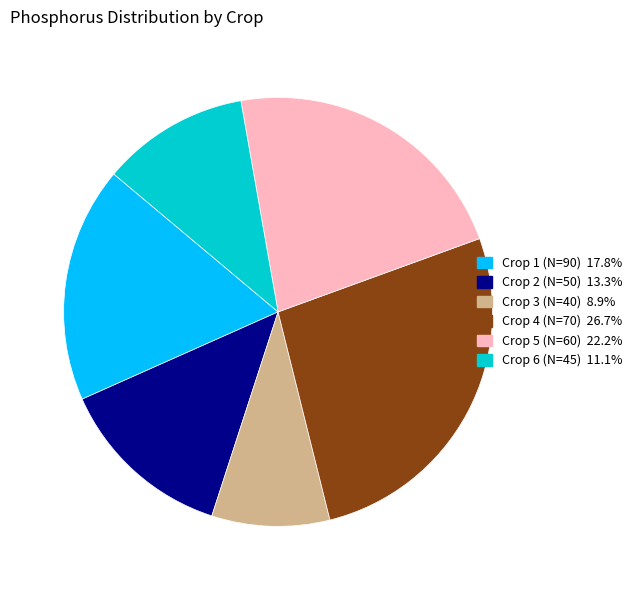

How many slices are in this pie chart?

6